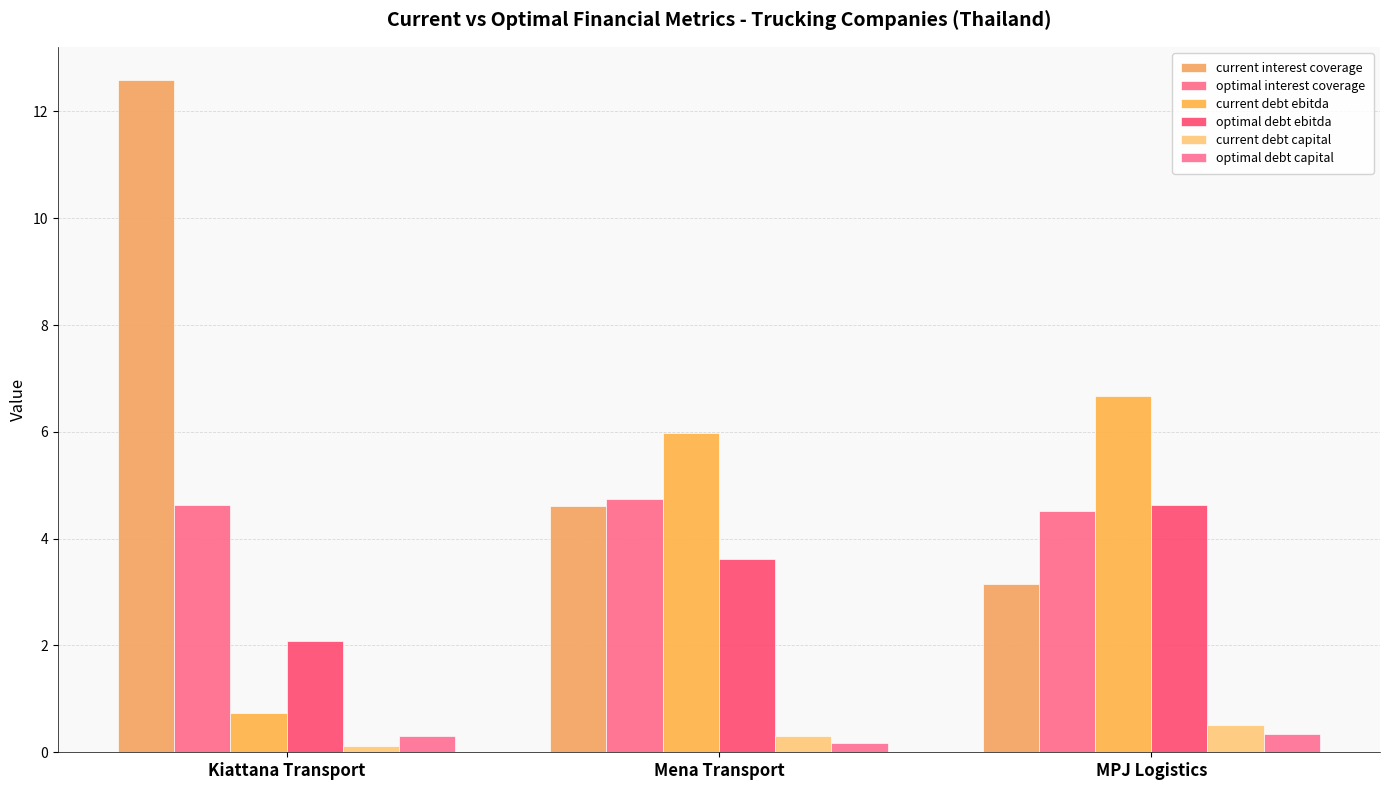

Where is optimal debt capital nearest to the value 0?

Mena Transport